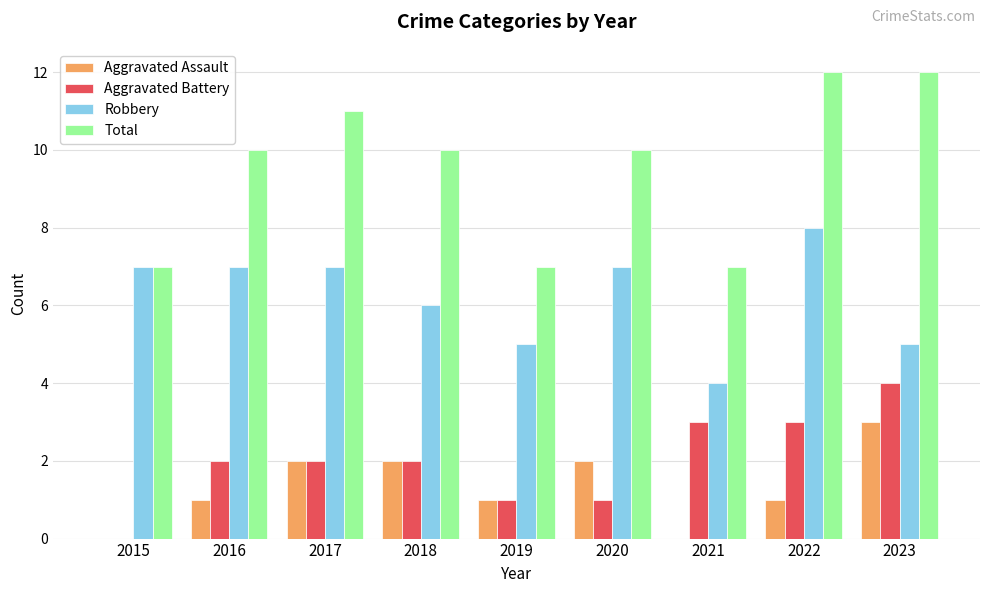

What is the average value of the Aggravated Battery series?

2